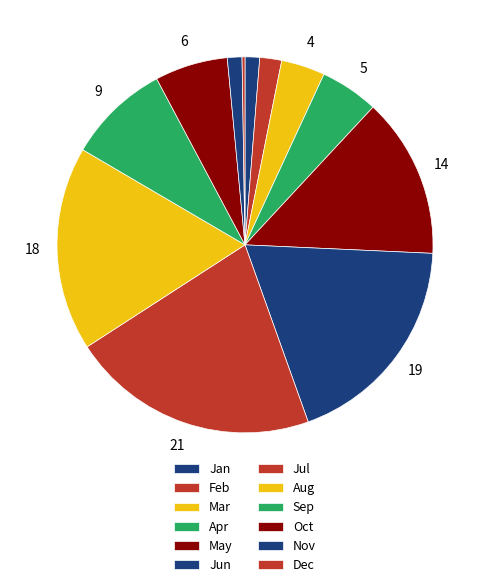

To the nearest percent, what is the average slice percentage?

8%